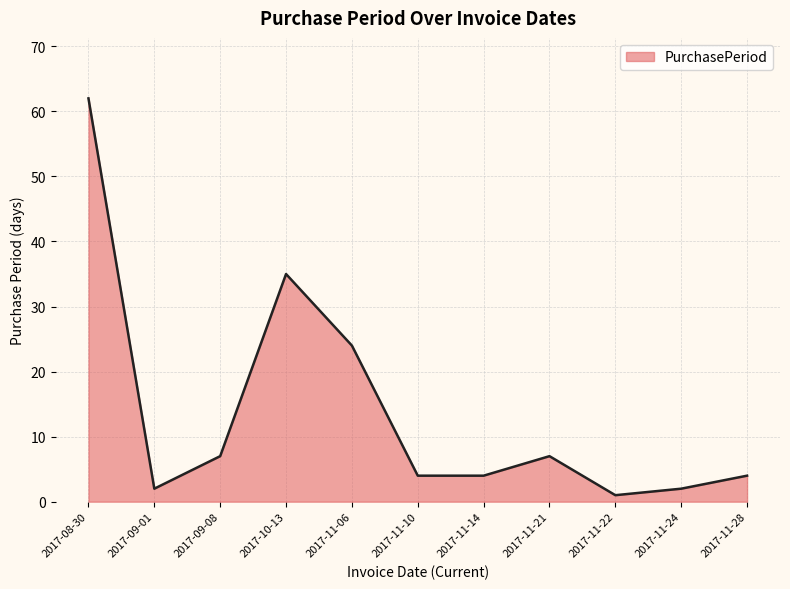

Which has a higher value, 2017-11-06 or 2017-11-10?

2017-11-06